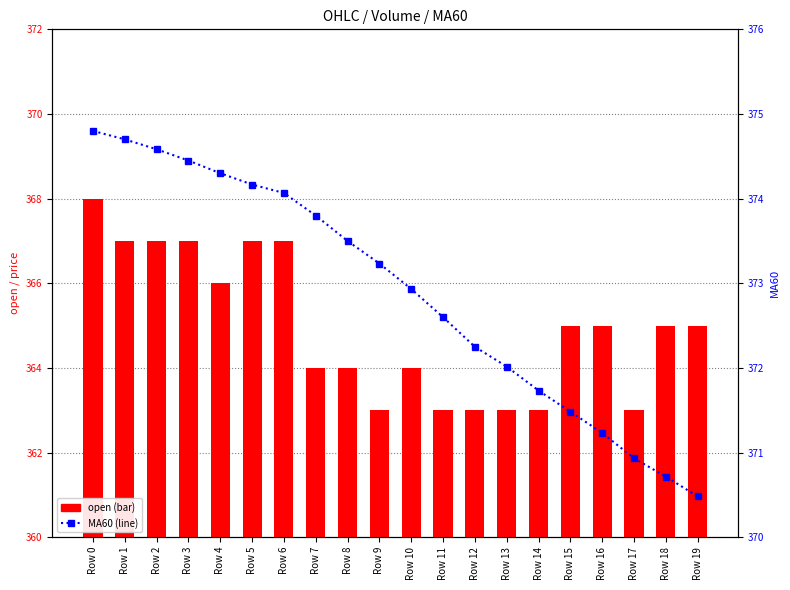

How many values in the MA60 series are below 373?

10